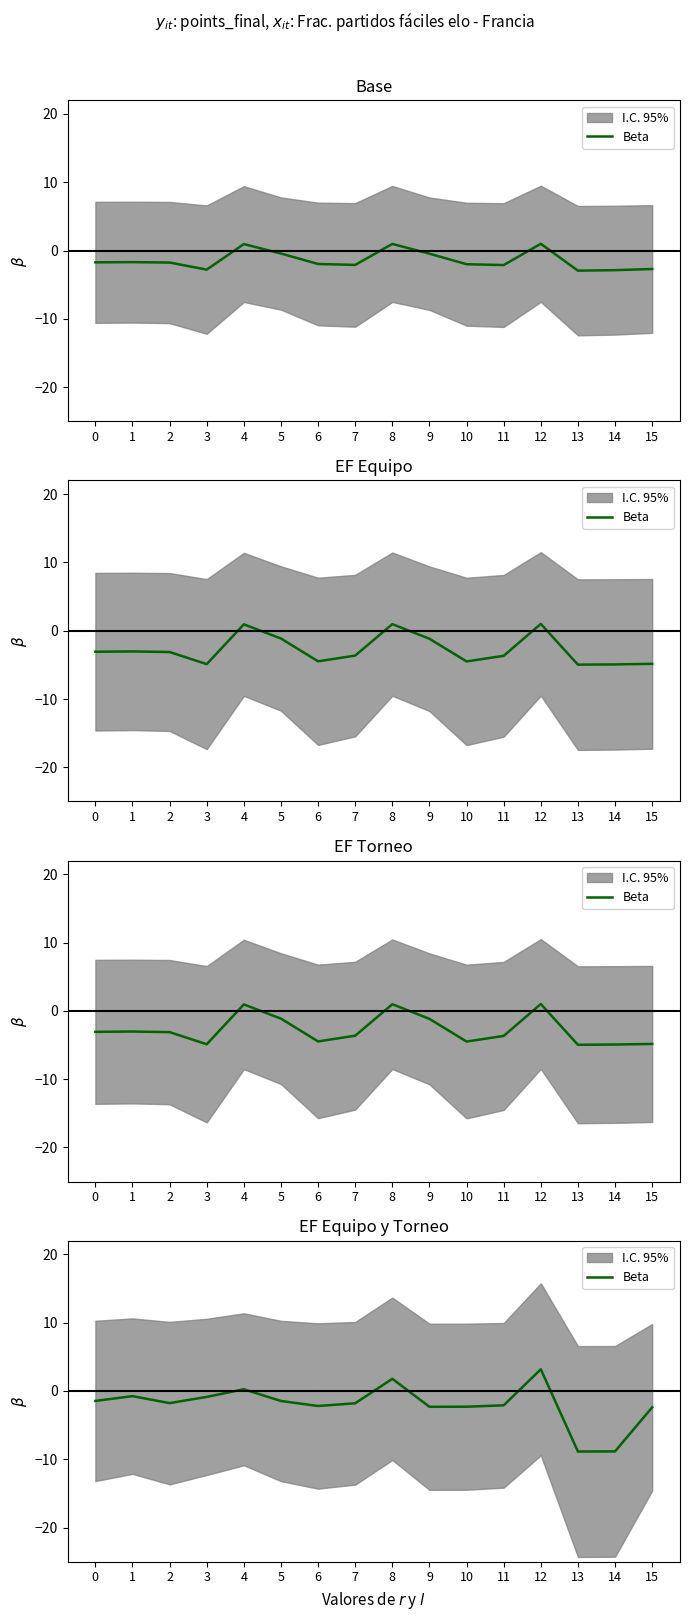

True or false: the data shows -0.9 at 3.

True